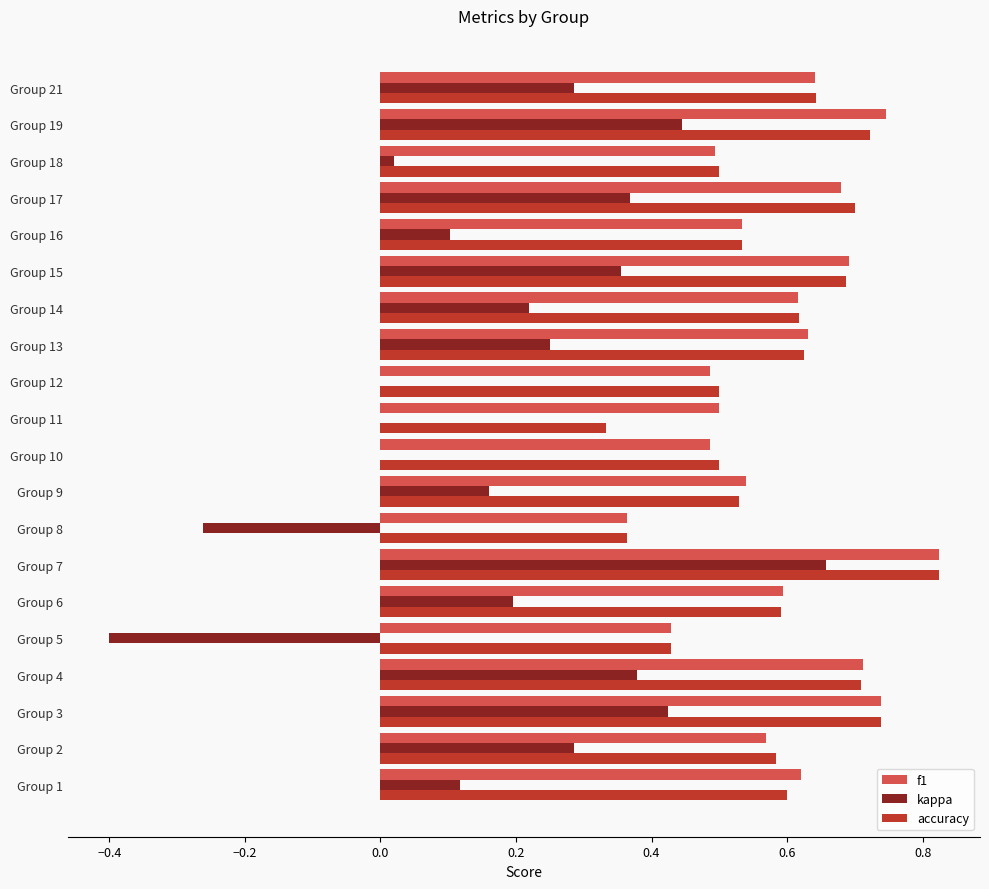

Which category has the highest value in the kappa series?

Group 7